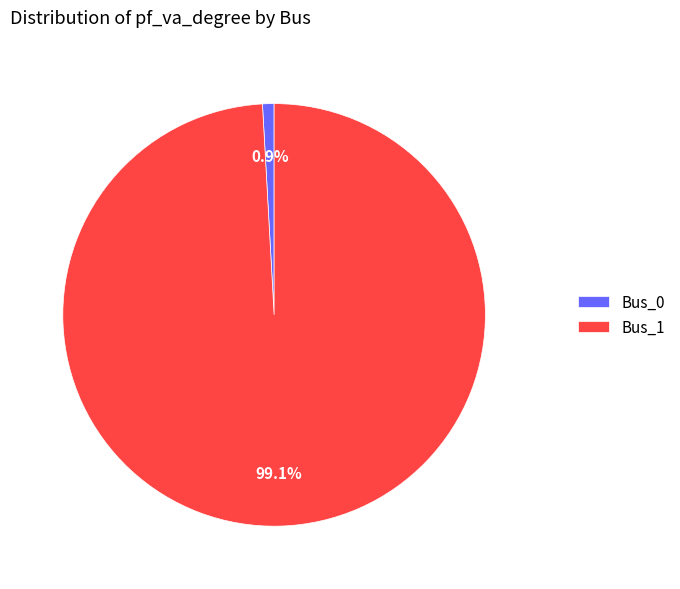

Which category accounts for the majority?

Bus_1